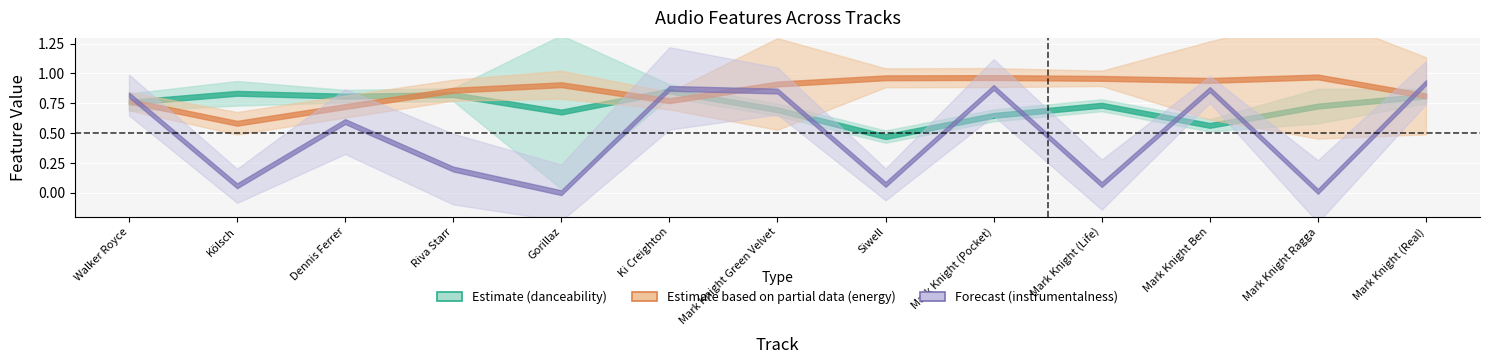

What value does the danceability series have at Mark Knight (Pocket)?

0.6